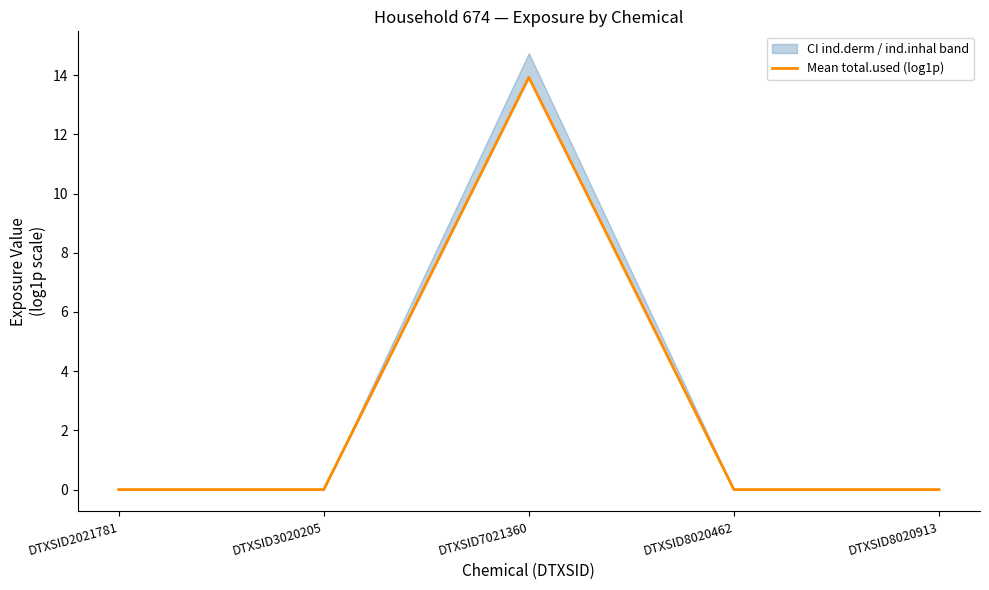

Which category has the lowest value across all series?

DTXSID2021781